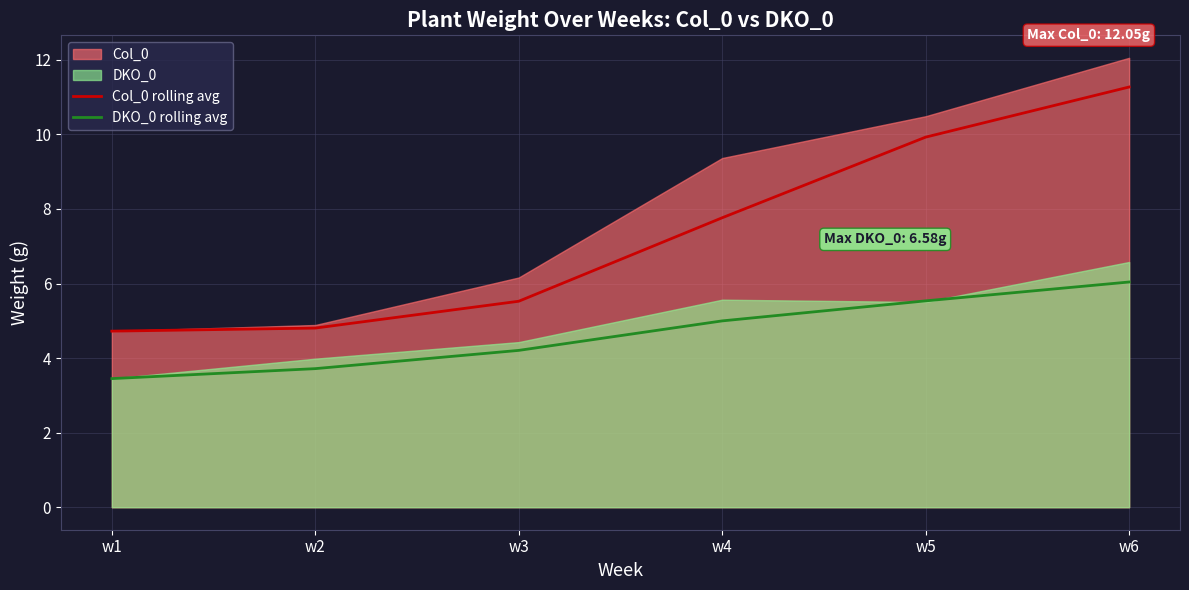

Where is DKO_0 rolling avg nearest to the value 4?

w3